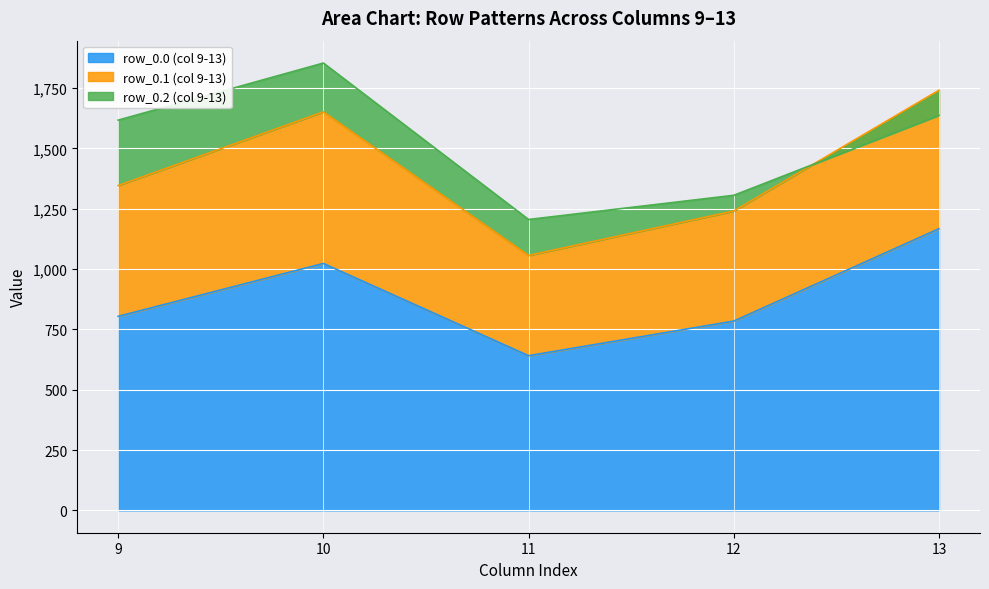

At which label is 0.x closest to 904?

9